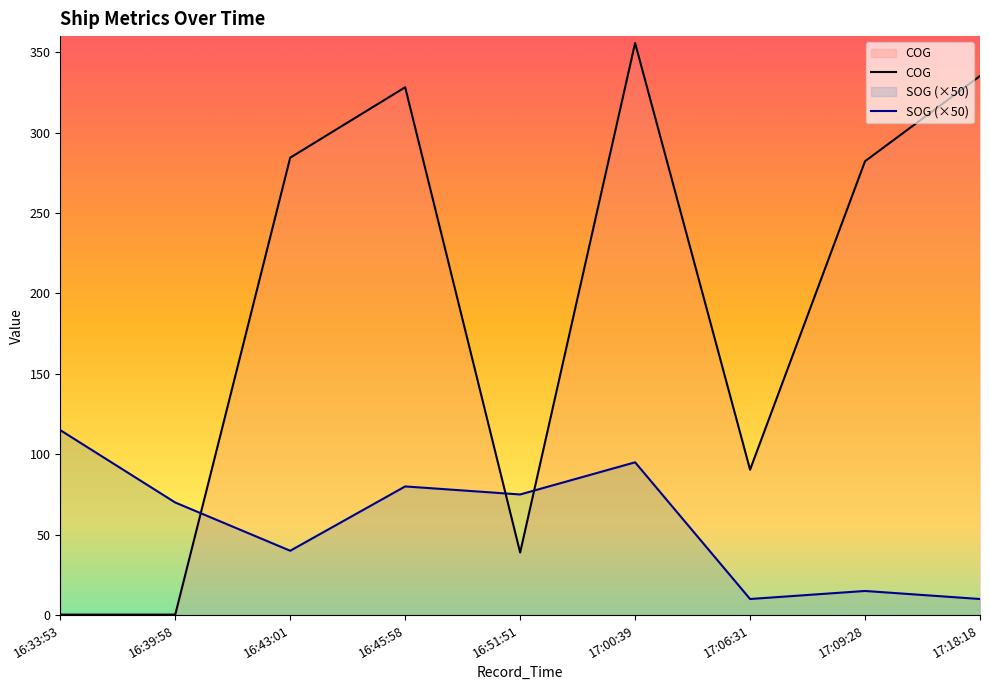

At which label does SOG reach its minimum?

17:06:31